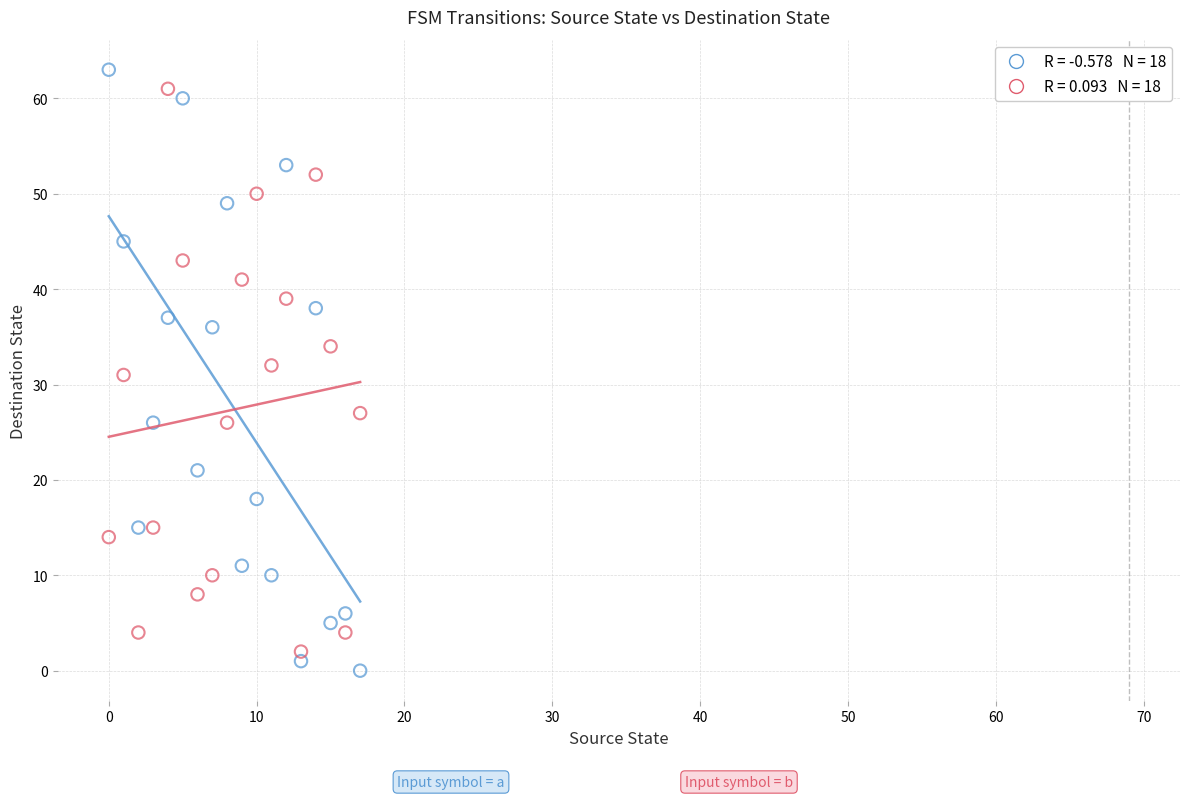

Across all data points, what is the range of Y values (max minus min)?

63